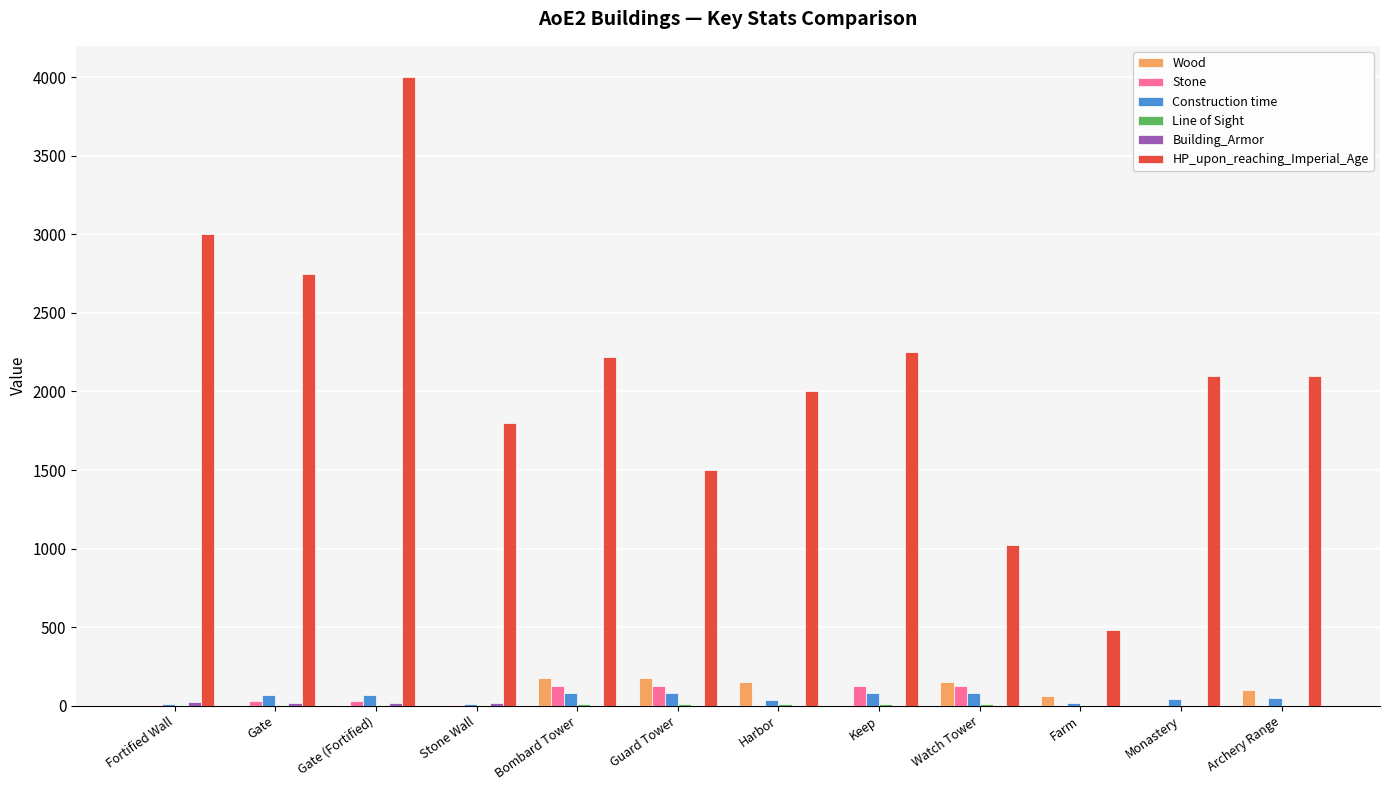

At which category is the sum across all series the highest?

Gate (Fortified)